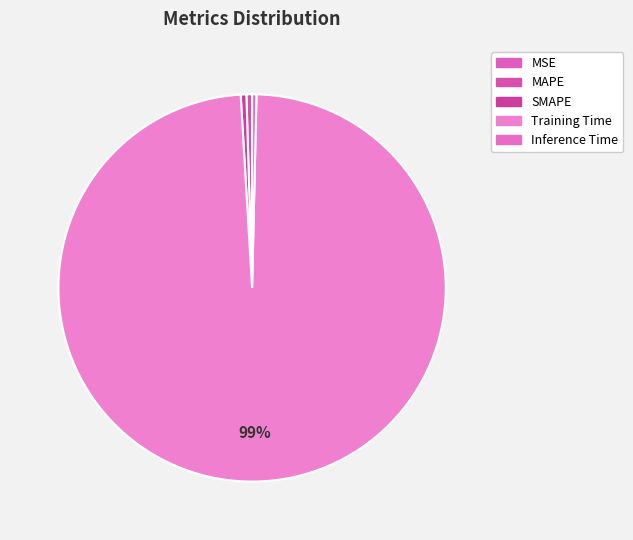

The Training Time slice represents 89% of the pie. True or false?

False